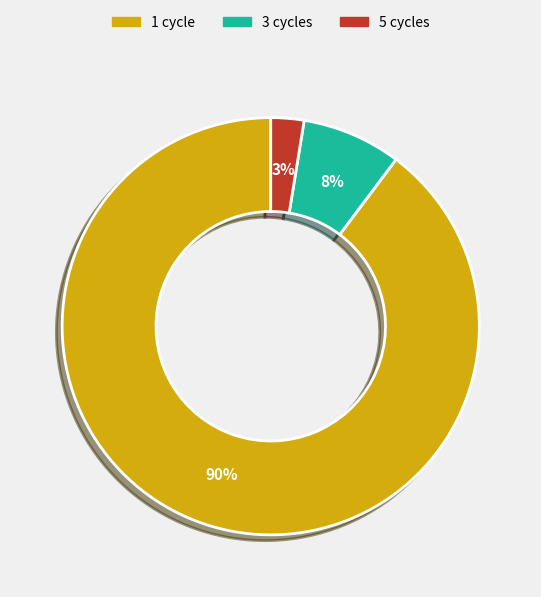

To the nearest percent, what is the average slice percentage?

33%